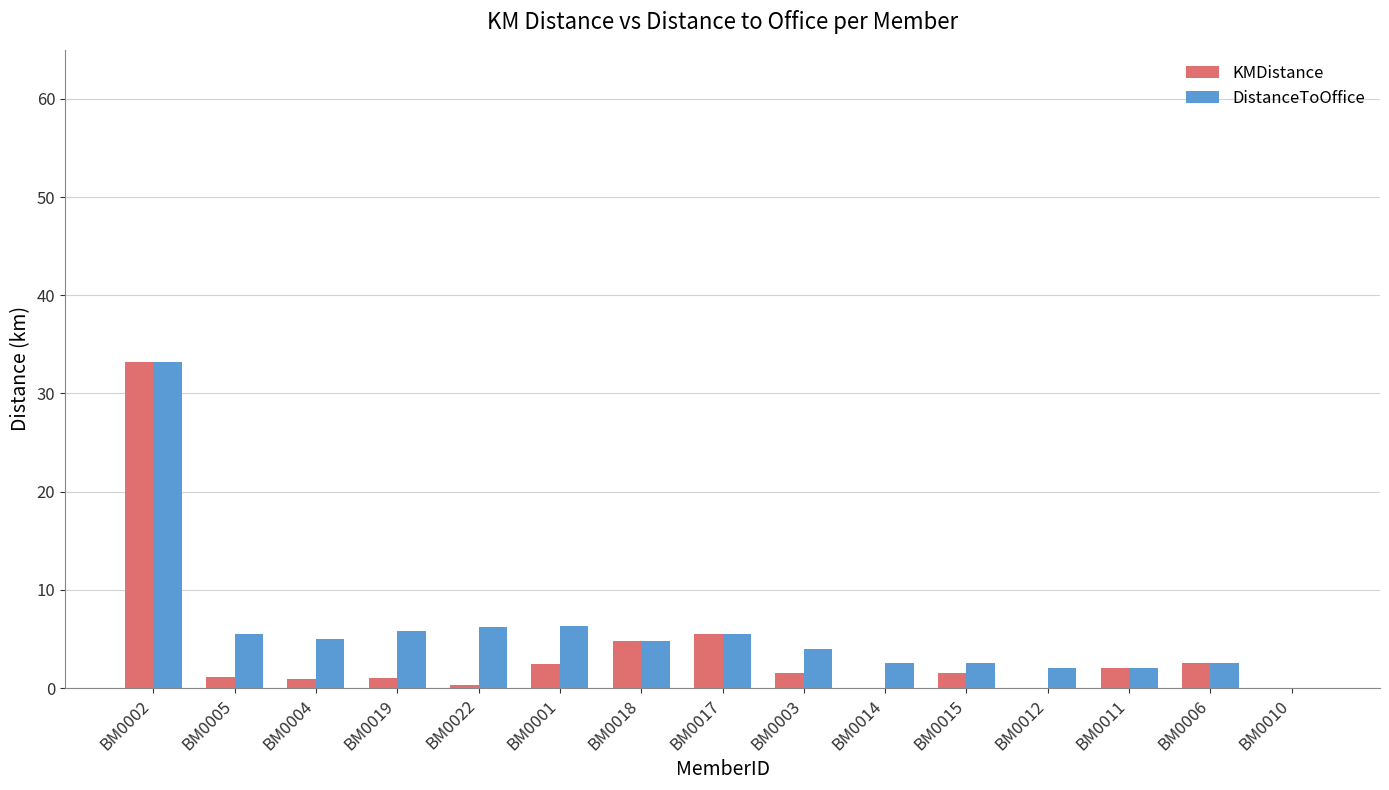

How many groups of bars are there?

15